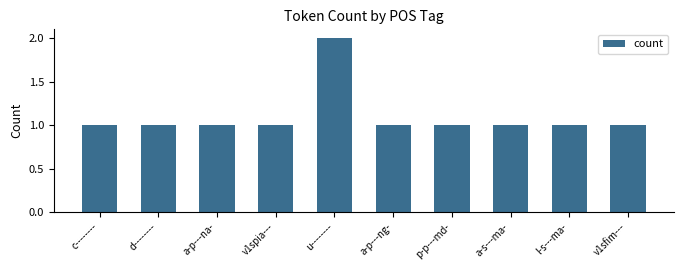

What is the value of the 1st bar from the left?

1